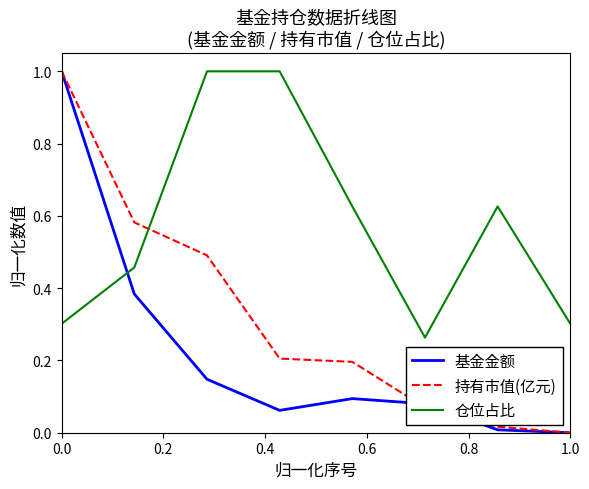

Which series ends up on top after the final intersection of 持有市值(亿元) and 仓位占比?

仓位占比